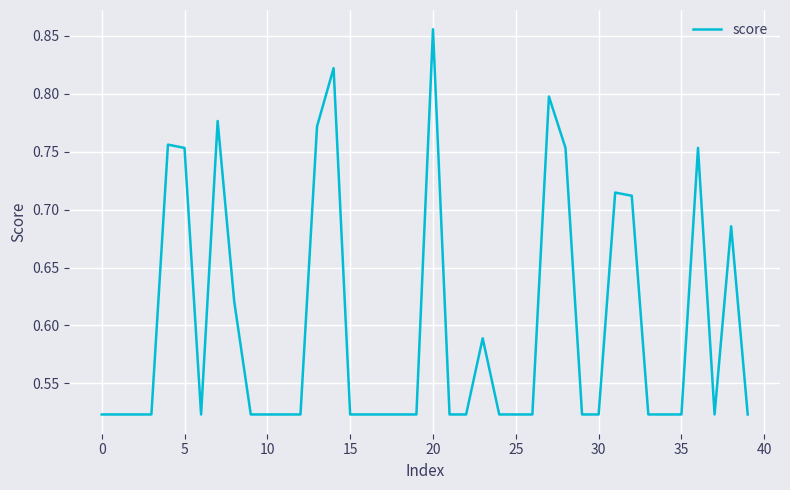

How many interior local valleys (lower than both neighbors) does the data have?

3